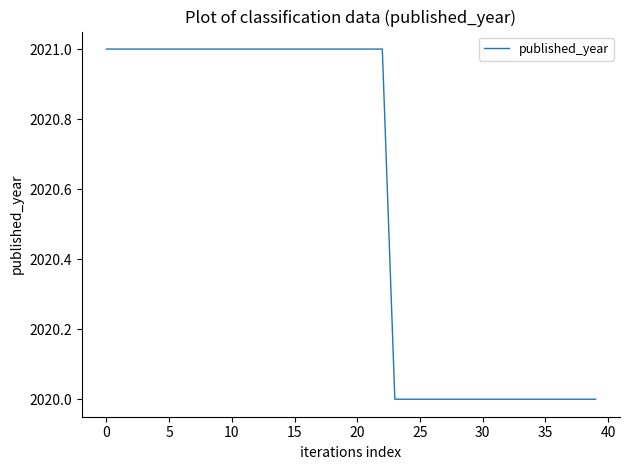

What is the maximum value shown in the chart?

2021